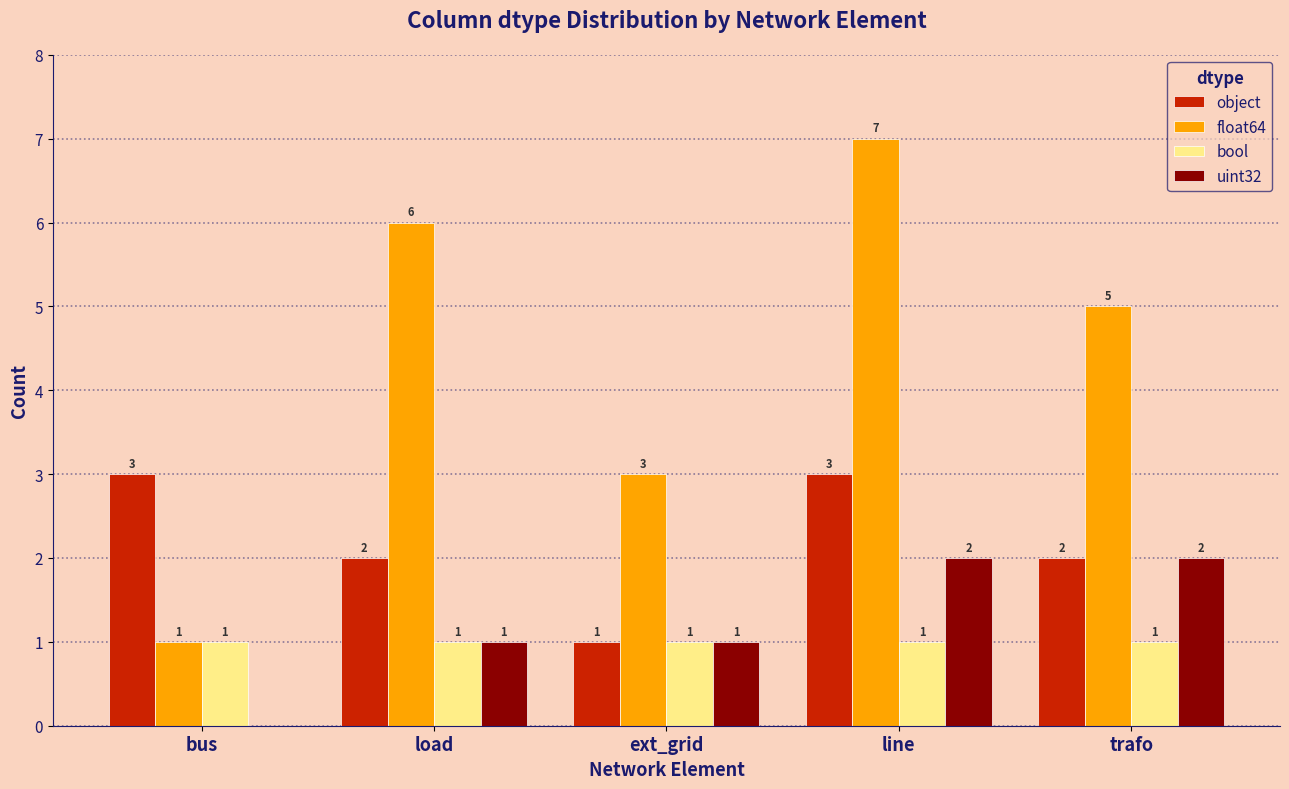

Where does the float64 series first go above 5?

load